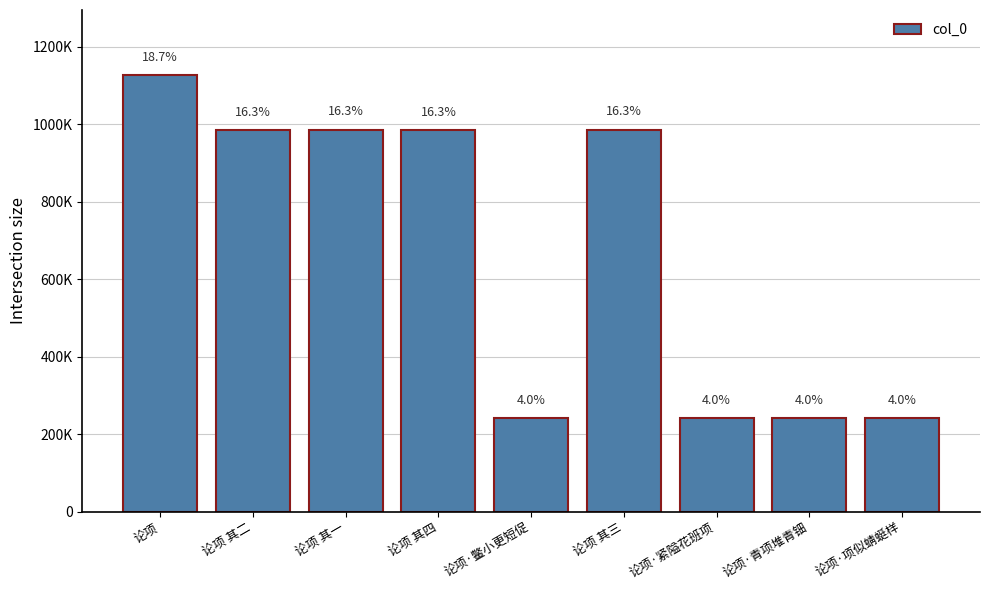

What is the ratio of the value at 论项 其四 to the value at 论项·青项堆青钿?

4.1